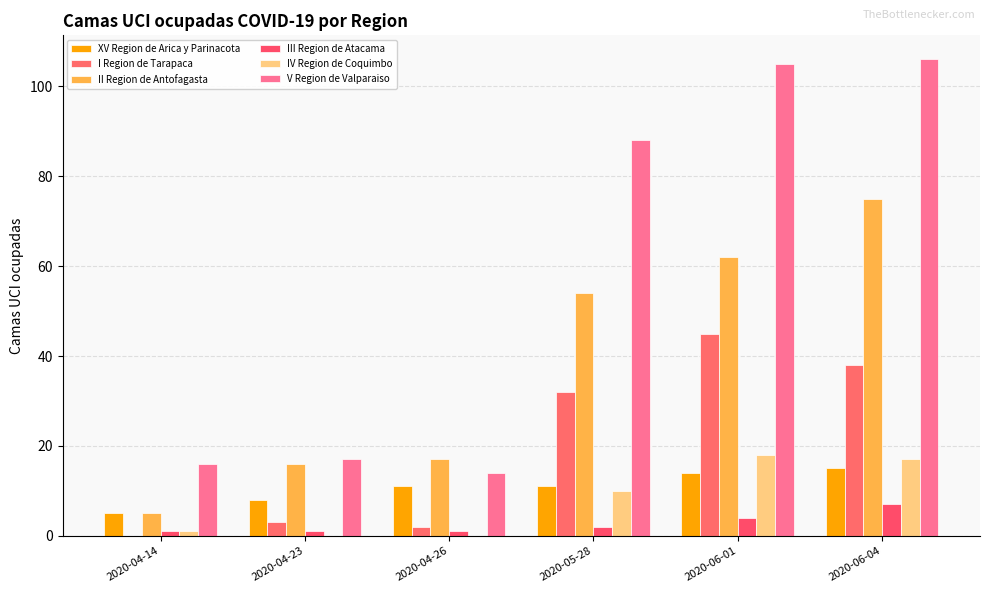

Reading left to right, extract all data points from this chart.

XV Region de Arica y Parinacota: 2020-04-14=5	2020-04-23=8	2020-04-26=11	2020-05-28=11	2020-06-01=14	2020-06-04=15
I Region de Tarapaca: 2020-04-14=0	2020-04-23=3	2020-04-26=2	2020-05-28=32	2020-06-01=45	2020-06-04=38
II Region de Antofagasta: 2020-04-14=5	2020-04-23=16	2020-04-26=17	2020-05-28=54	2020-06-01=62	2020-06-04=75
III Region de Atacama: 2020-04-14=1	2020-04-23=1	2020-04-26=1	2020-05-28=2	2020-06-01=4	2020-06-04=7
IV Region de Coquimbo: 2020-04-14=1	2020-04-23=0	2020-04-26=0	2020-05-28=10	2020-06-01=18	2020-06-04=17
V Region de Valparaiso: 2020-04-14=16	2020-04-23=17	2020-04-26=14	2020-05-28=88	2020-06-01=105	2020-06-04=106